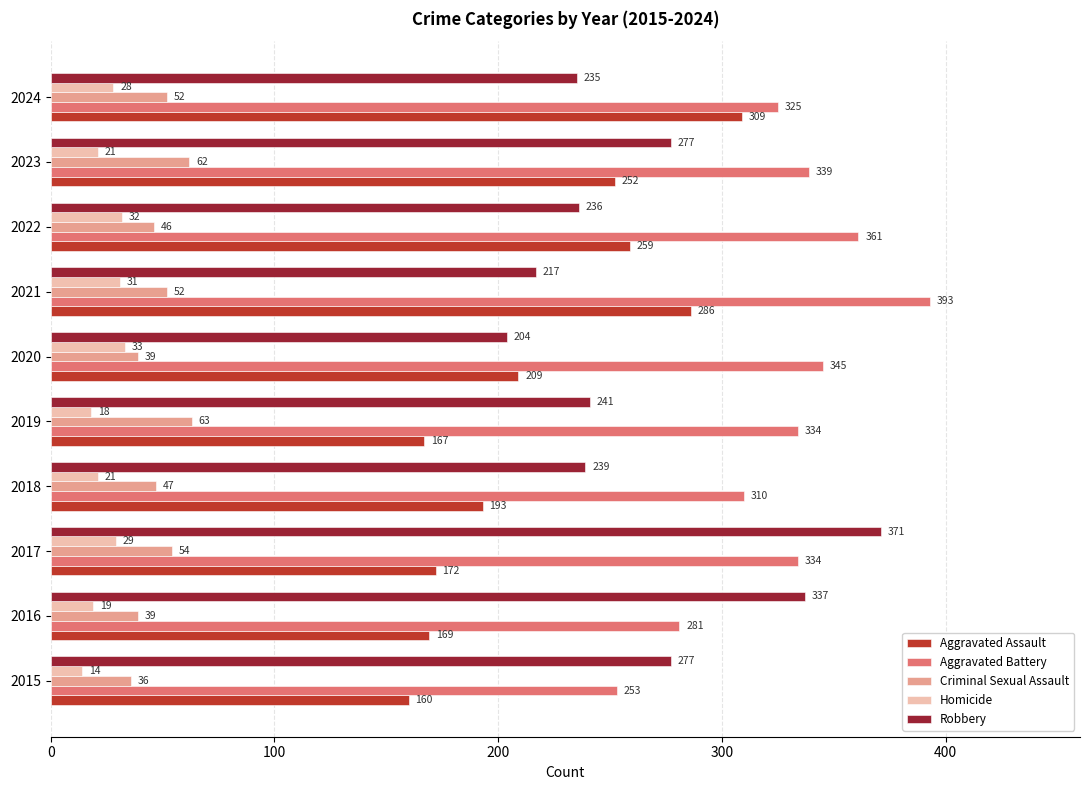

Which series changed the most between 2015 and 2019?

Aggravated Battery